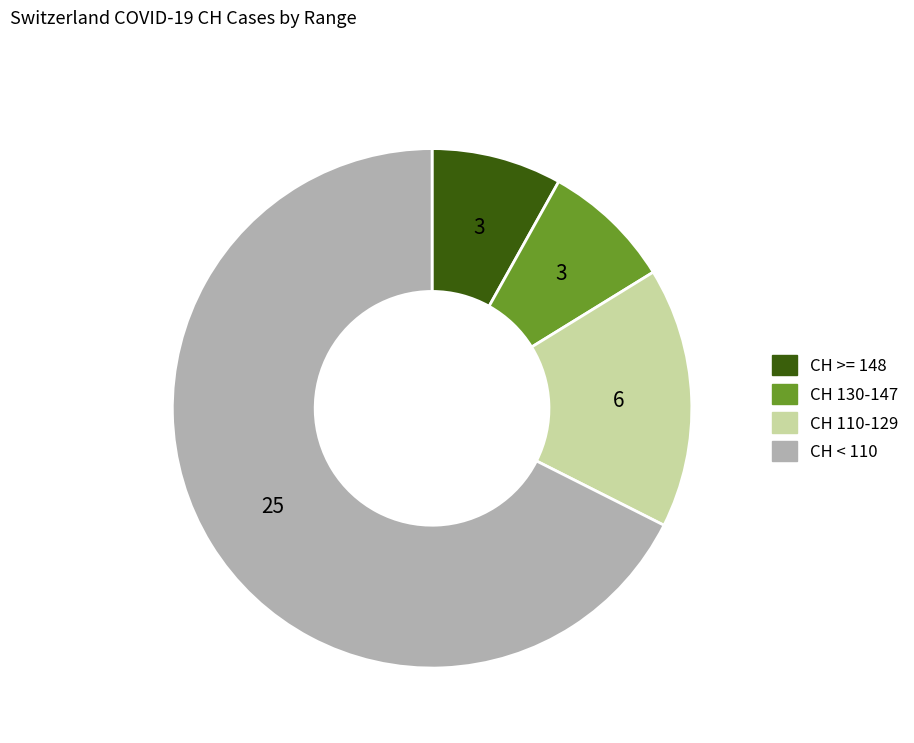

Is there a majority slice in this chart?

Yes